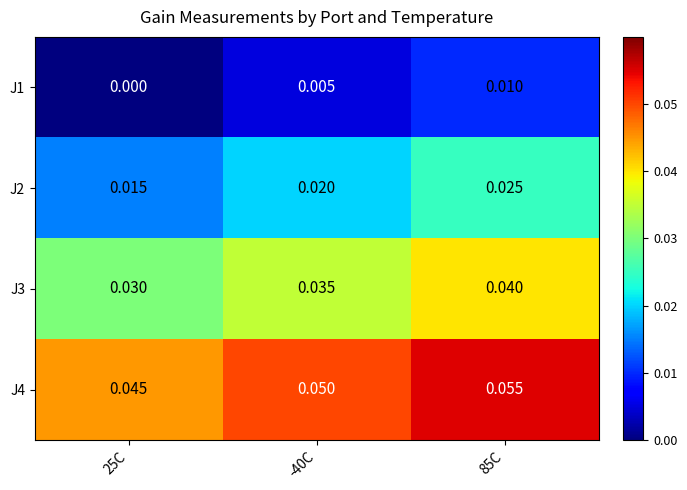

Count the number of data series in this chart.

4